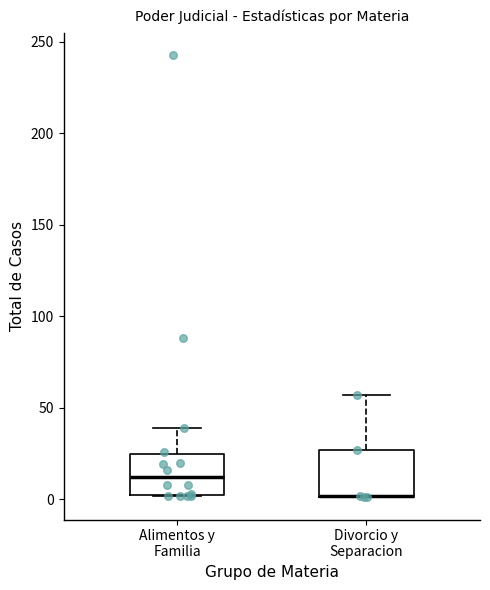

Reading left to right, read every box against the y-axis: the position of its median line, the range the box covers, and the ends of its whiskers. The values are not printed on the chart, so give them approximately, as read against the axis.

Alimentos y Familia: median 10, box 0 to 25, whiskers 0 to 40
Divorcio y Separacion: median 0 (drawn on the box's lower edge), box 0 to 25, whiskers 0 to 55